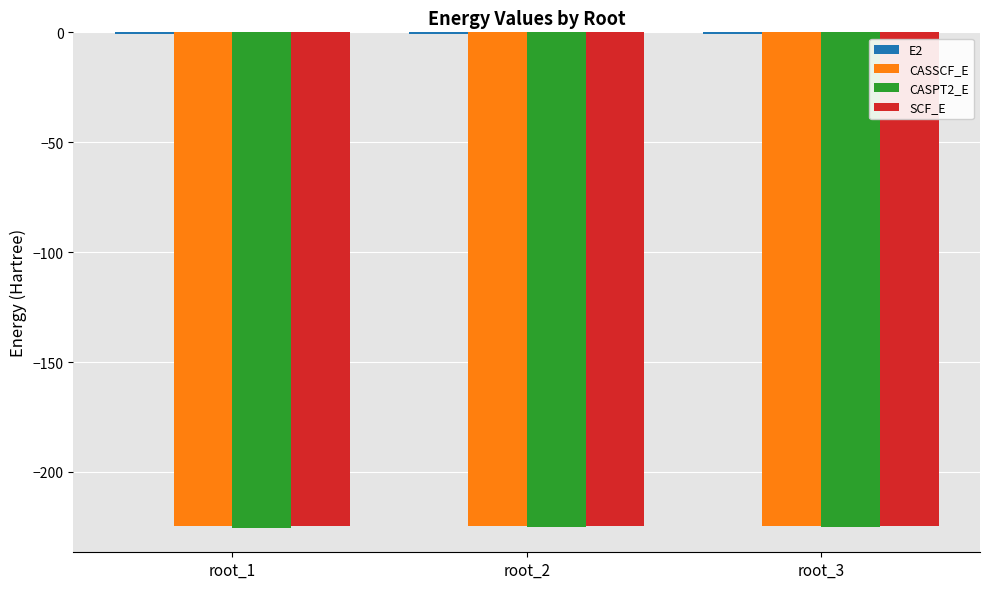

What is the maximum value for SCF_E?

-224.5